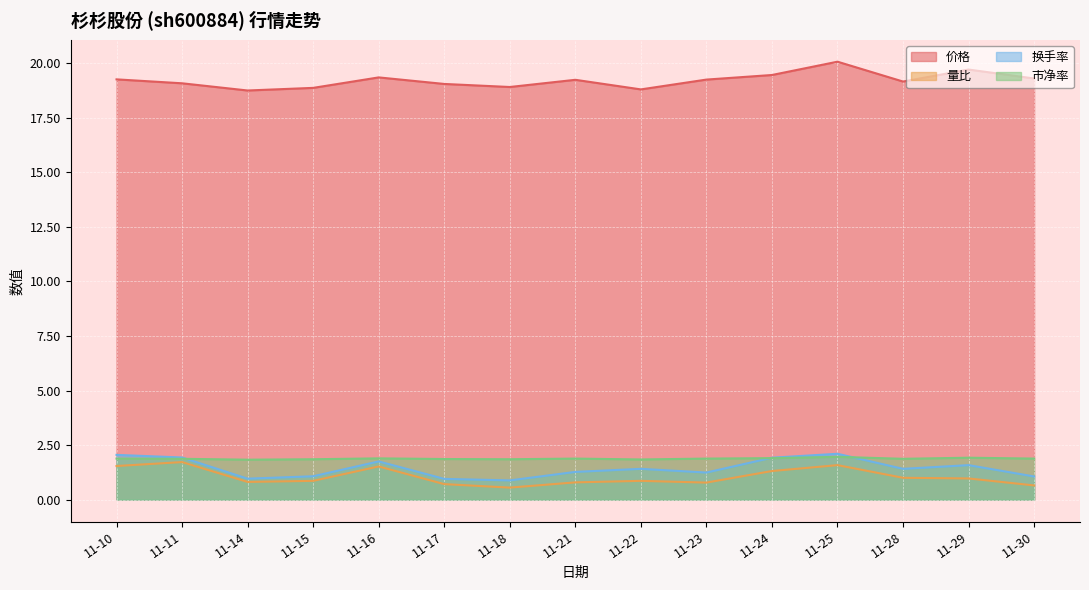

What are all the series names shown in the legend?

价格, 量比, 换手率, 市净率